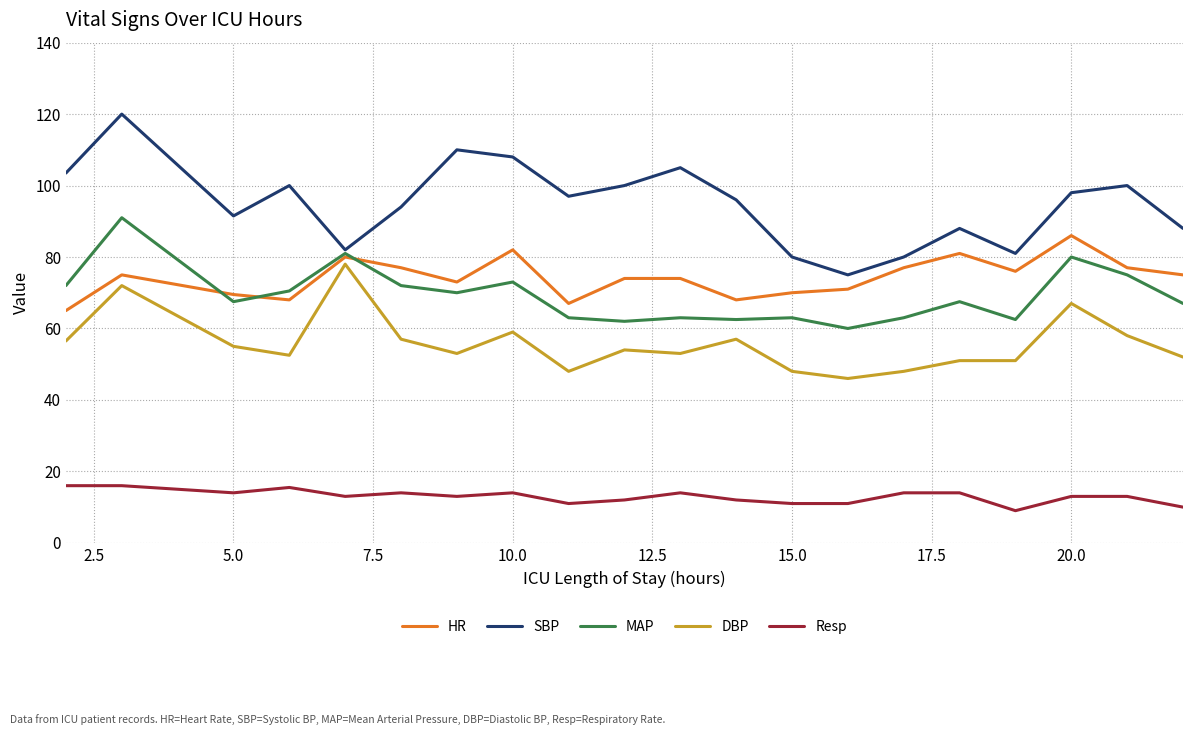

What is the greatest value displayed?

120.0